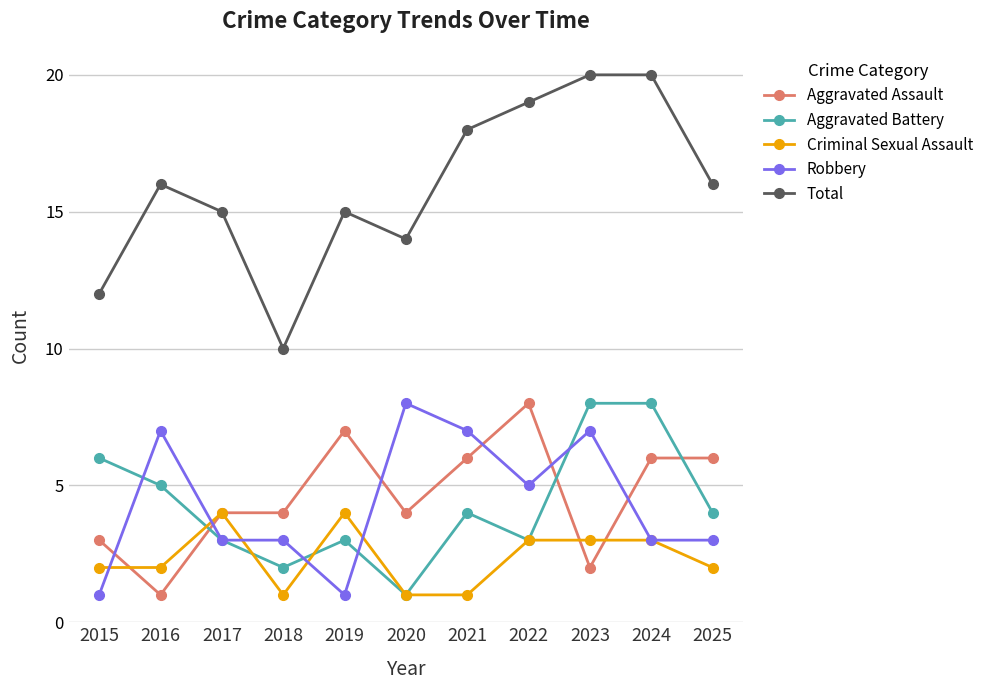

Count the Robbery values in the range 3 to 7.

8